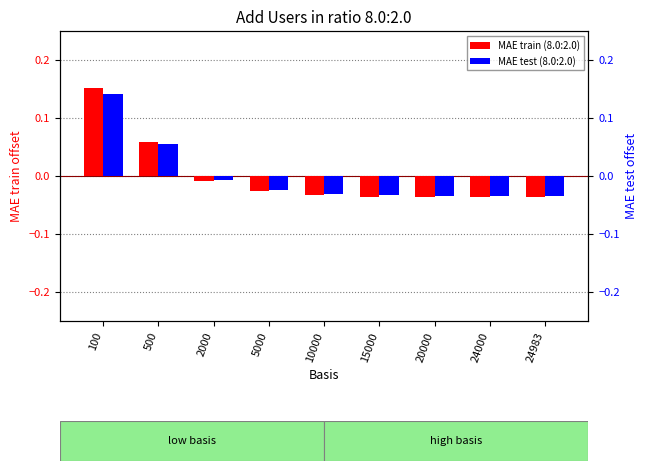

Which category has the lowest value in the MAE test (8.0:2.0) series?

20000